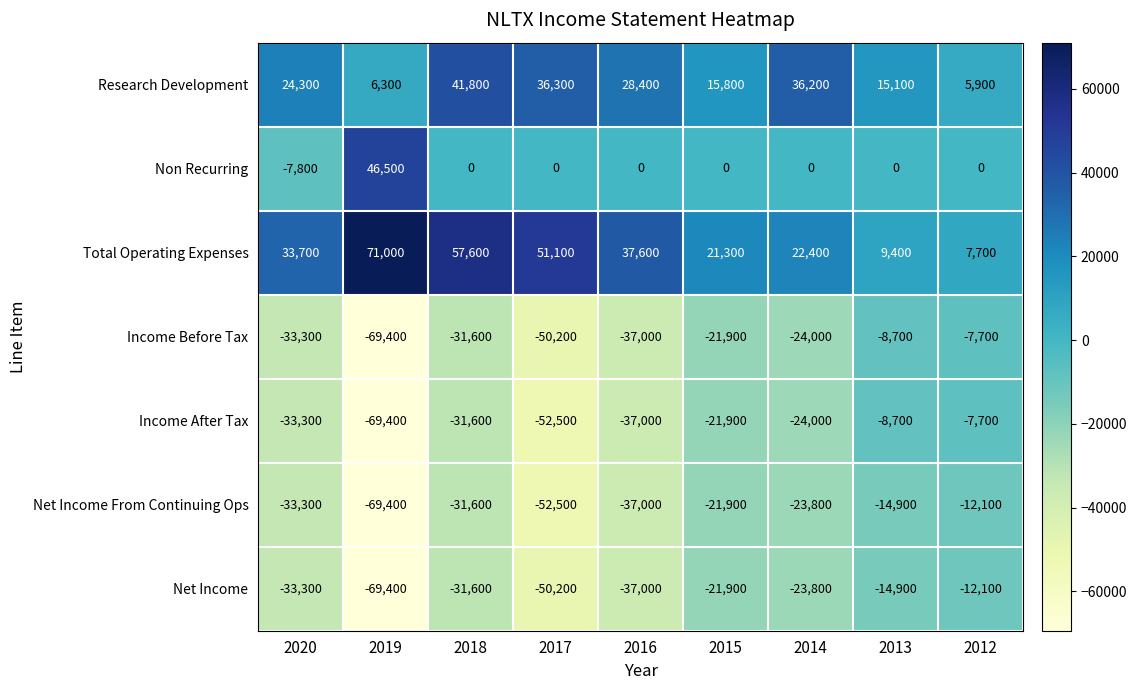

What is the minimum value shown in the chart?

-69400